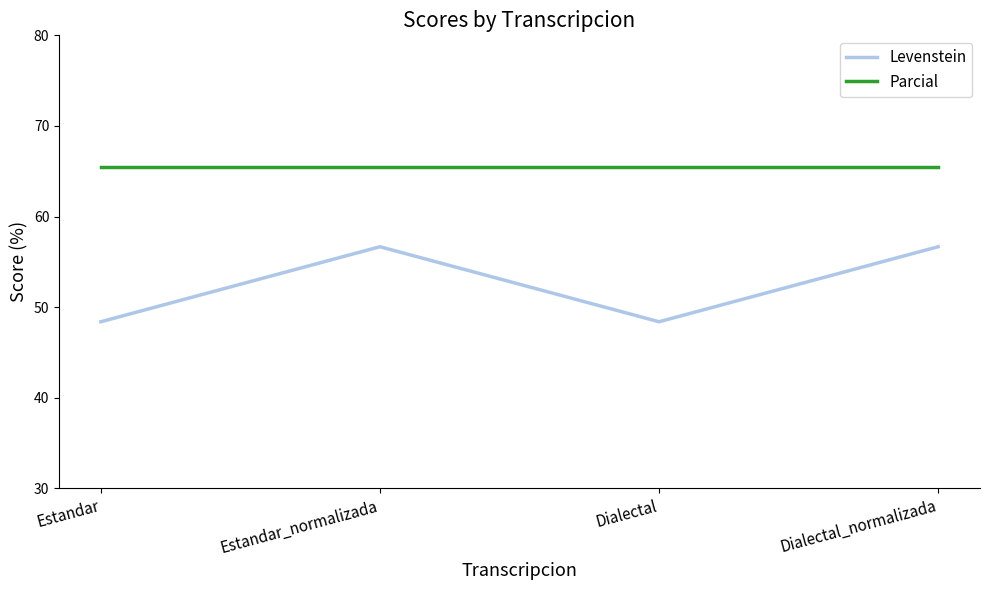

The Levenstein series shows 48.4 at Estandar. True or false?

True